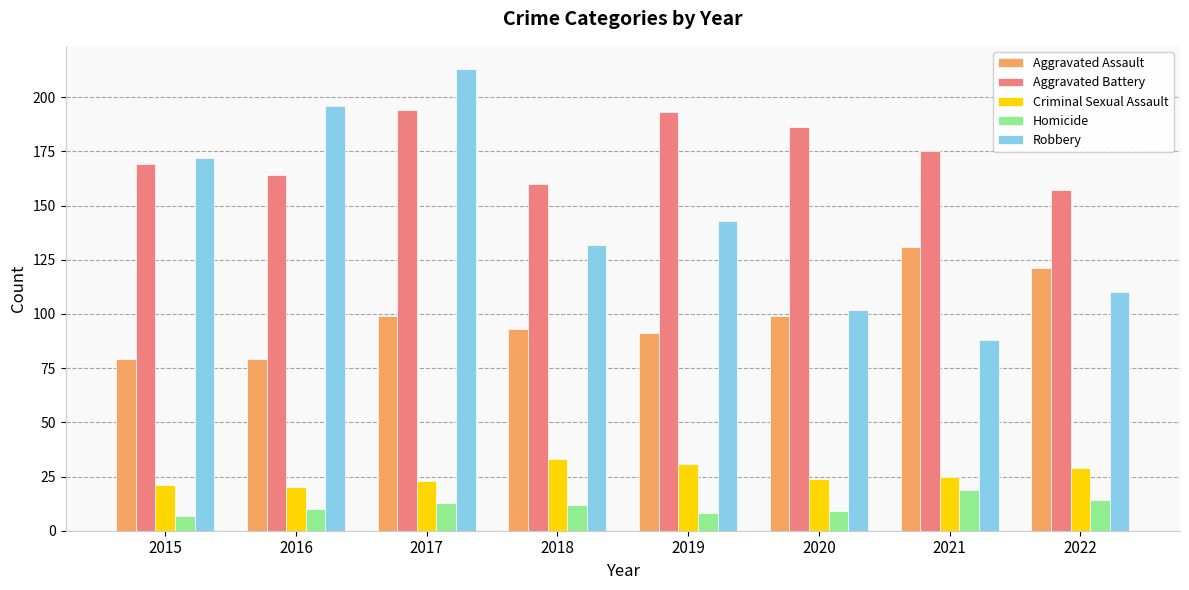

Is the value of Homicide at 2017 greater than the value of Aggravated Battery at 2020?

No